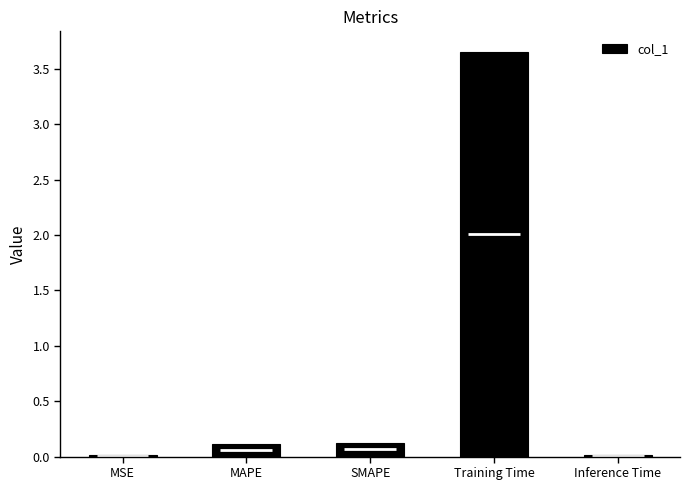

What is the change in value from MSE to Training Time?

+3.6